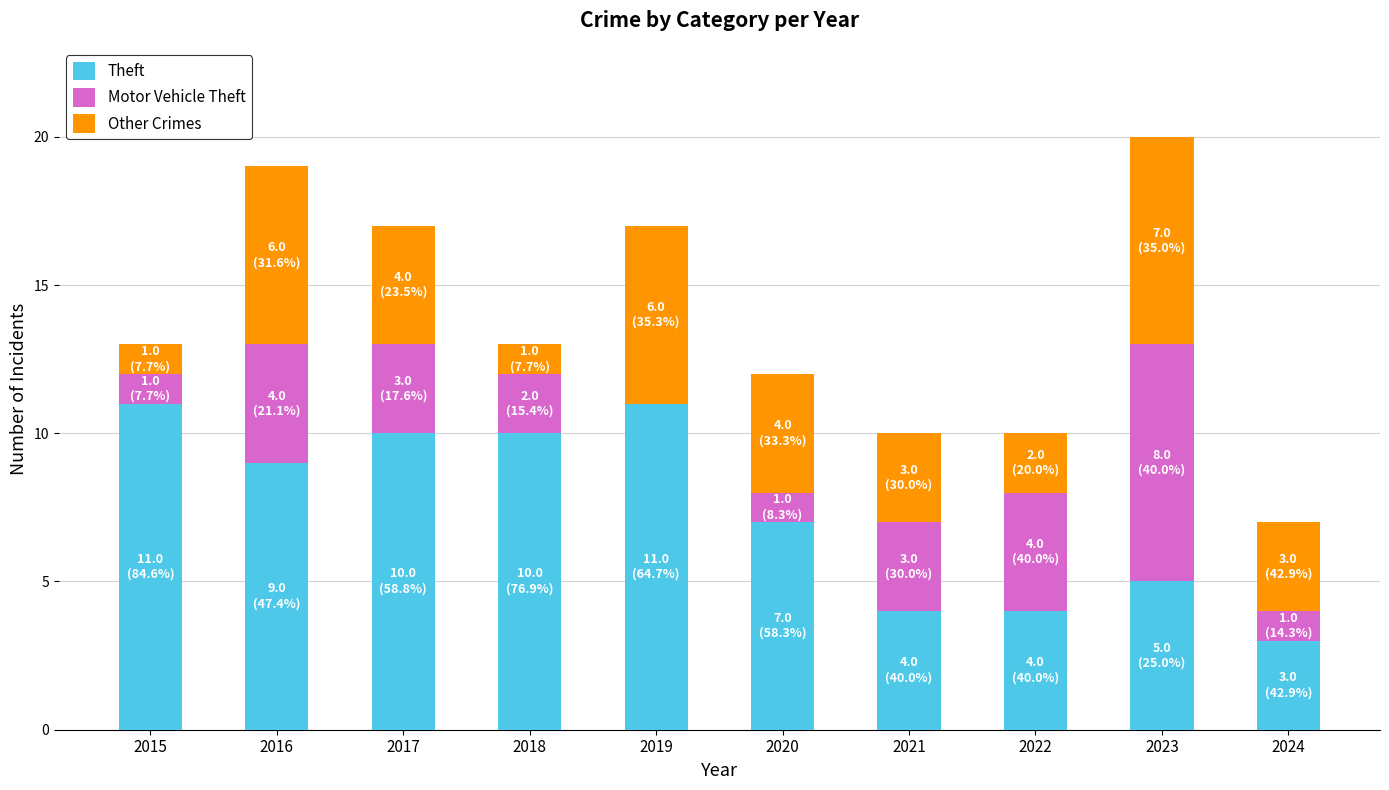

What is the total value across all series at 2019?

17